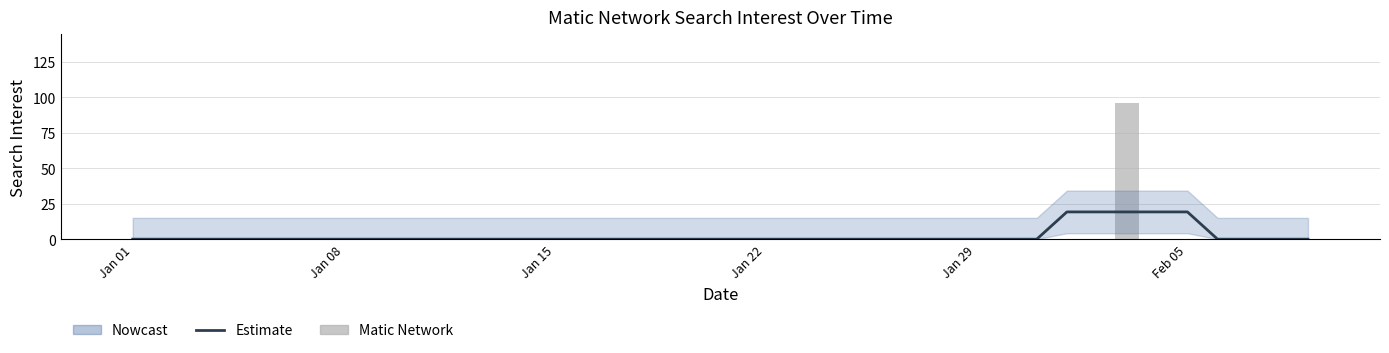

What position from the left is 22?

23